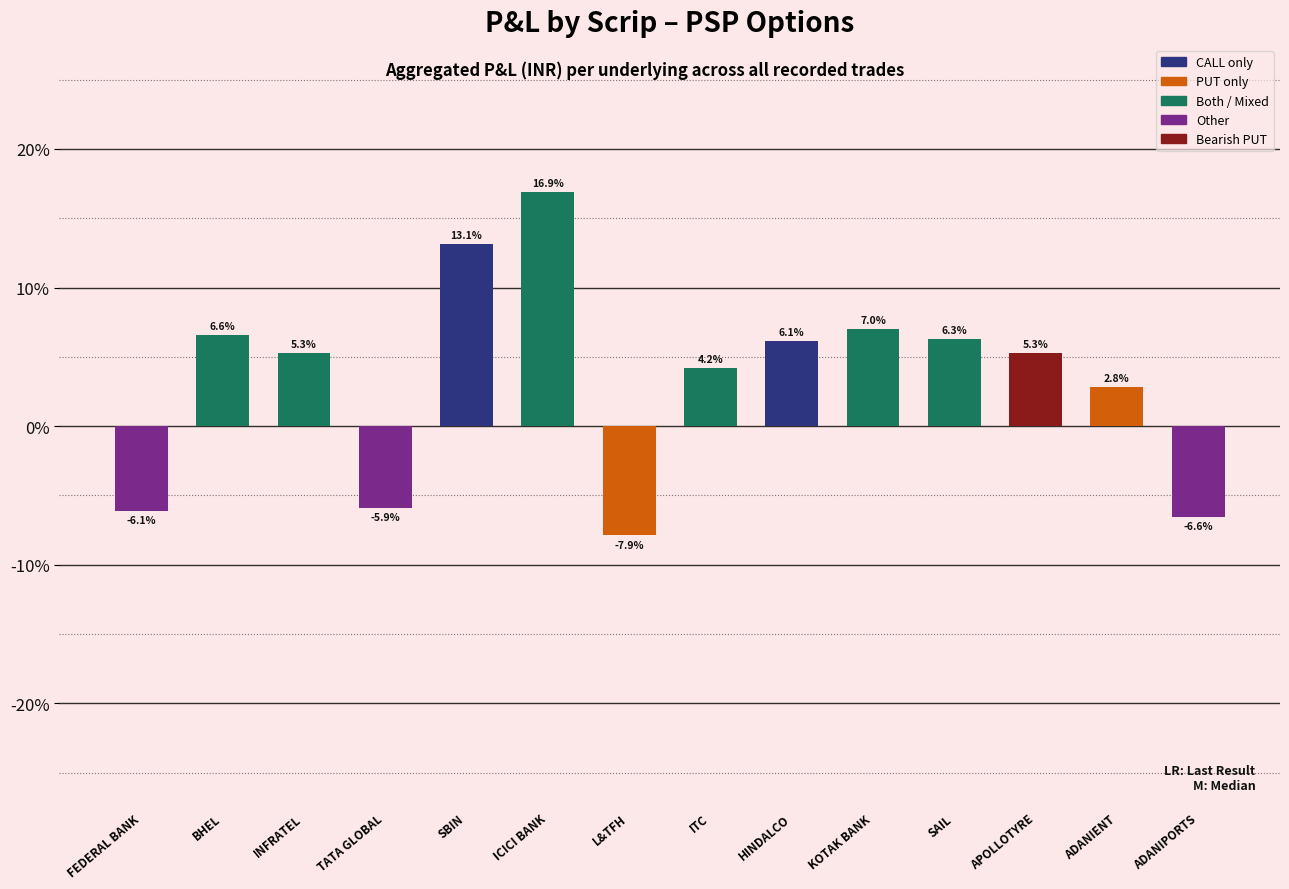

What is the sum of the values at ADANIPORTS and KOTAK BANK?

0.4